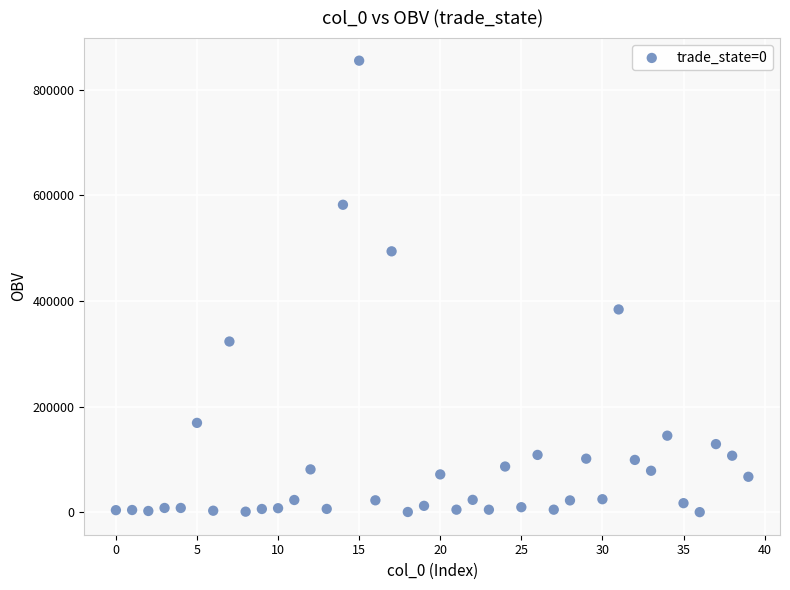

What Y value in the scatter plot is closest to 427551?

383969.4